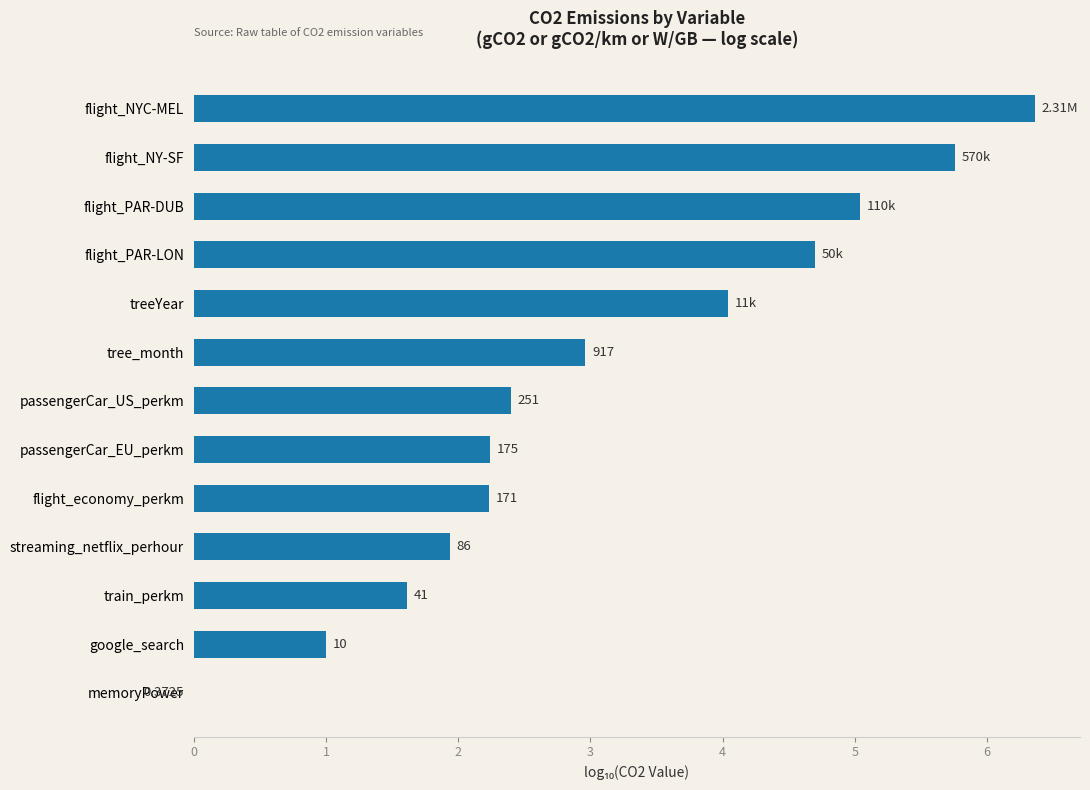

How many negative values are there?

1